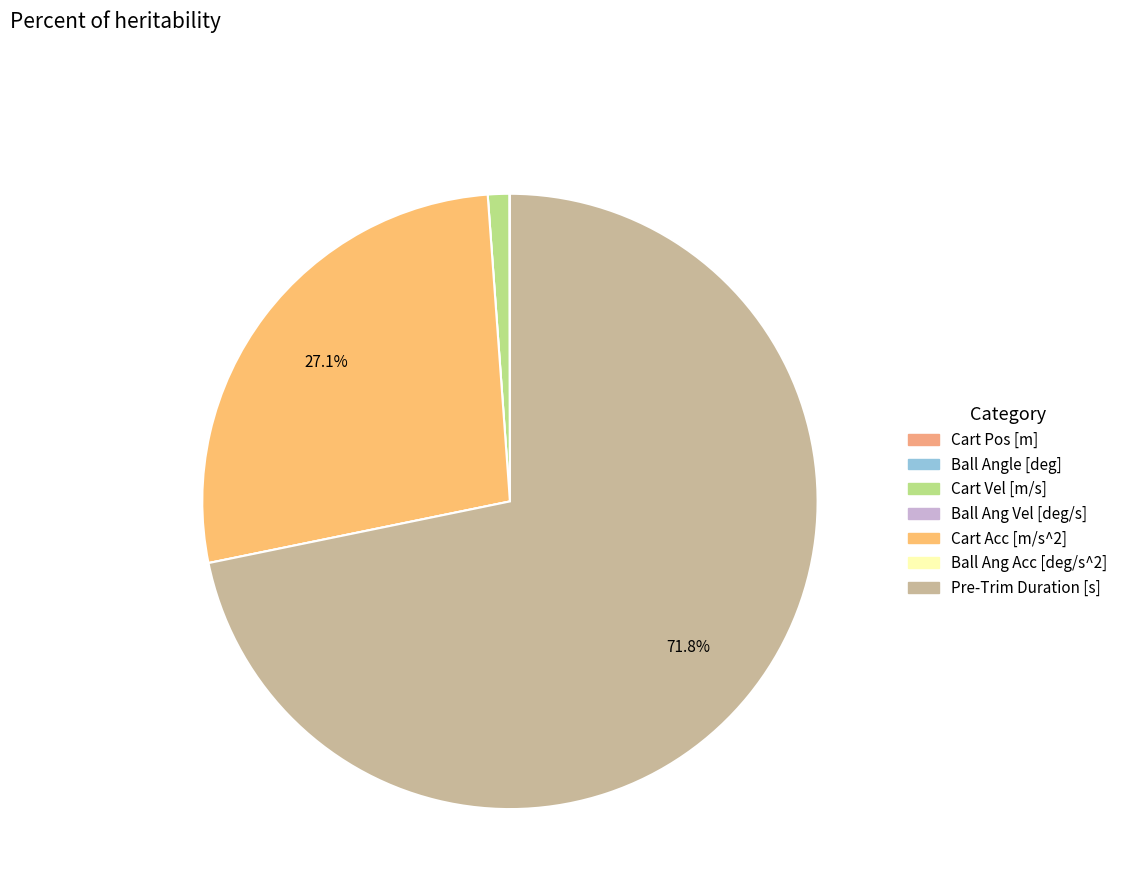

Does Pre-Trim Duration [s] represent more than half of the total?

Yes